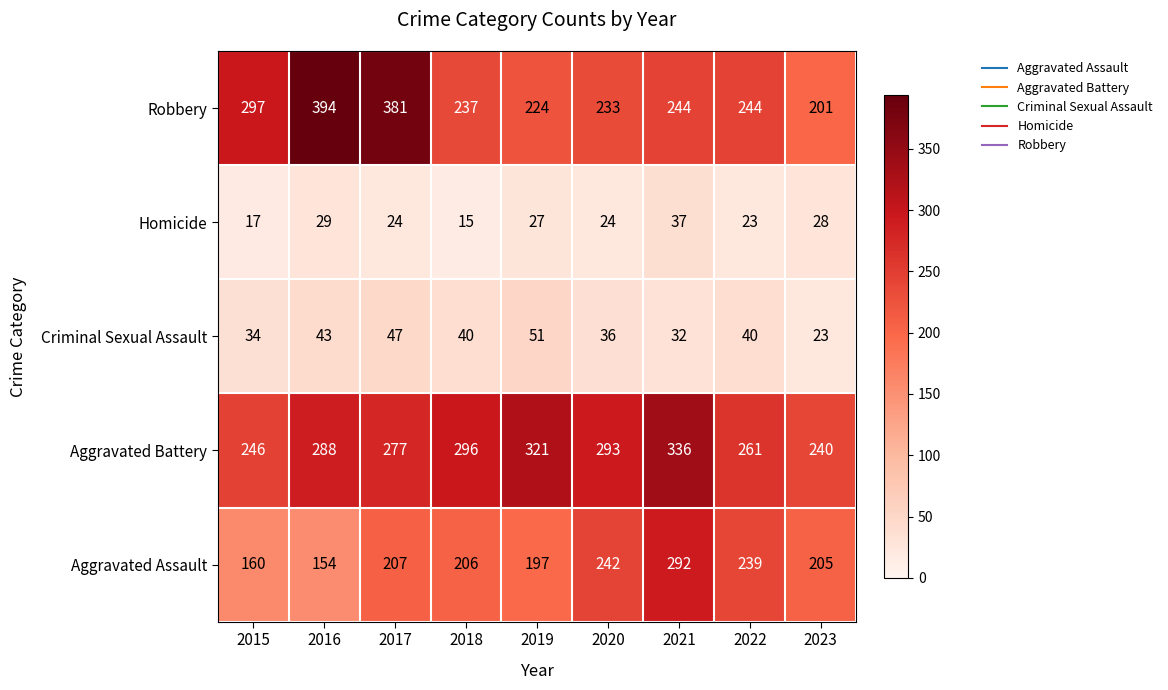

At how many categories does at least one series exceed 59?

9